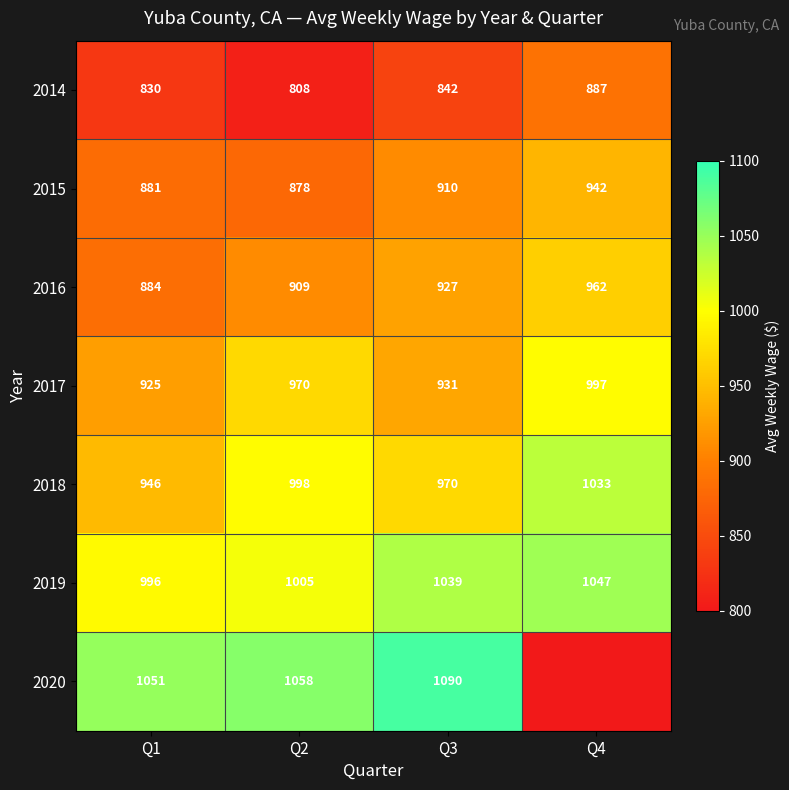

What is the difference between the highest and lowest values at Q3?

248